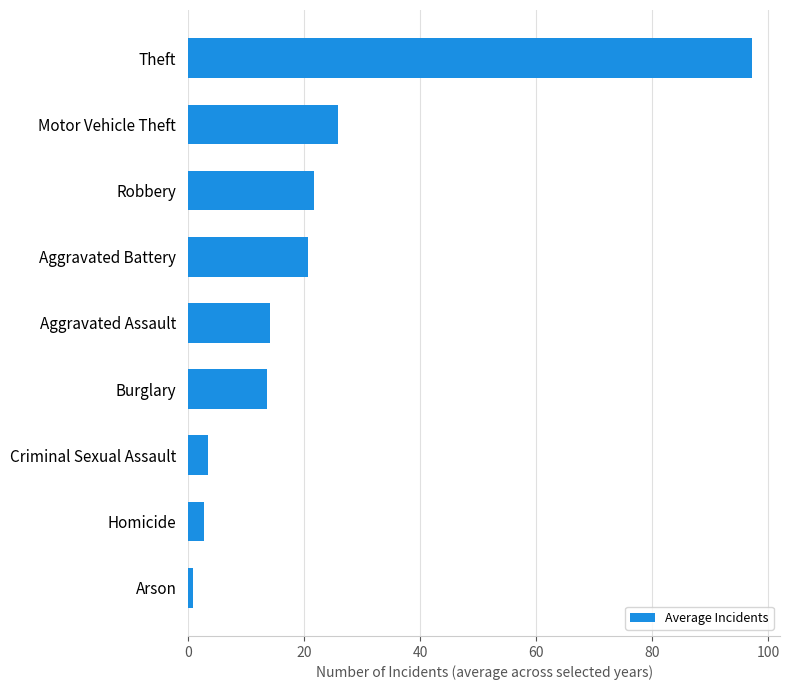

What is the average value?

22.2